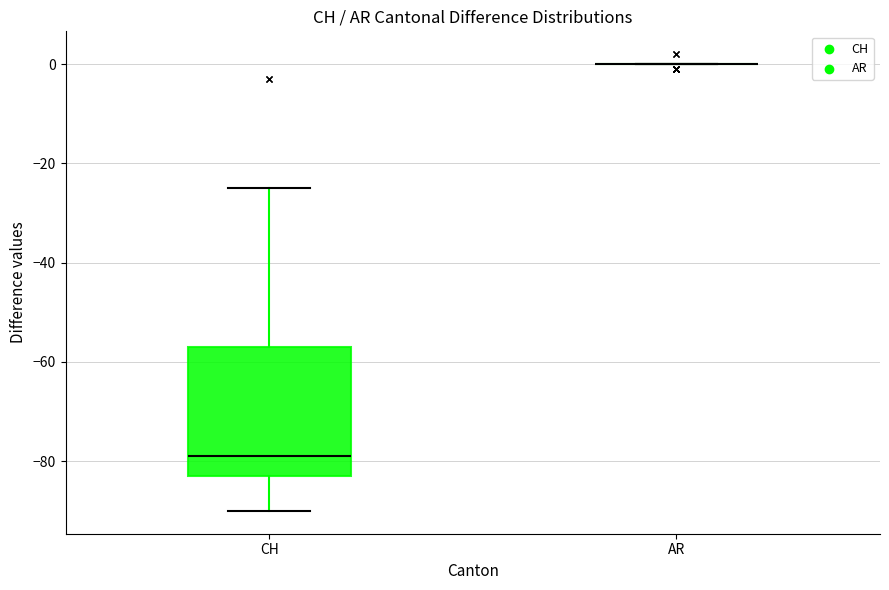

Where does the lower whisker of the box for CH end on the y-axis? The values are not printed on the chart, so give them approximately, as read against the axis.

-90